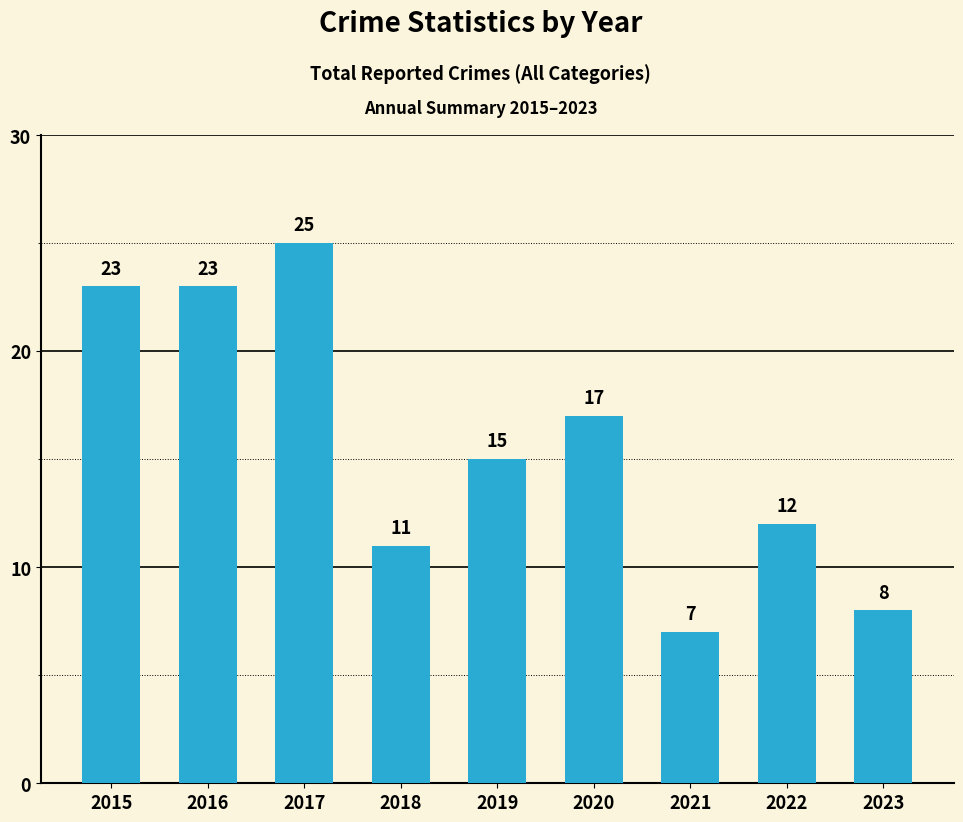

Does the chart contain any negative values?

No